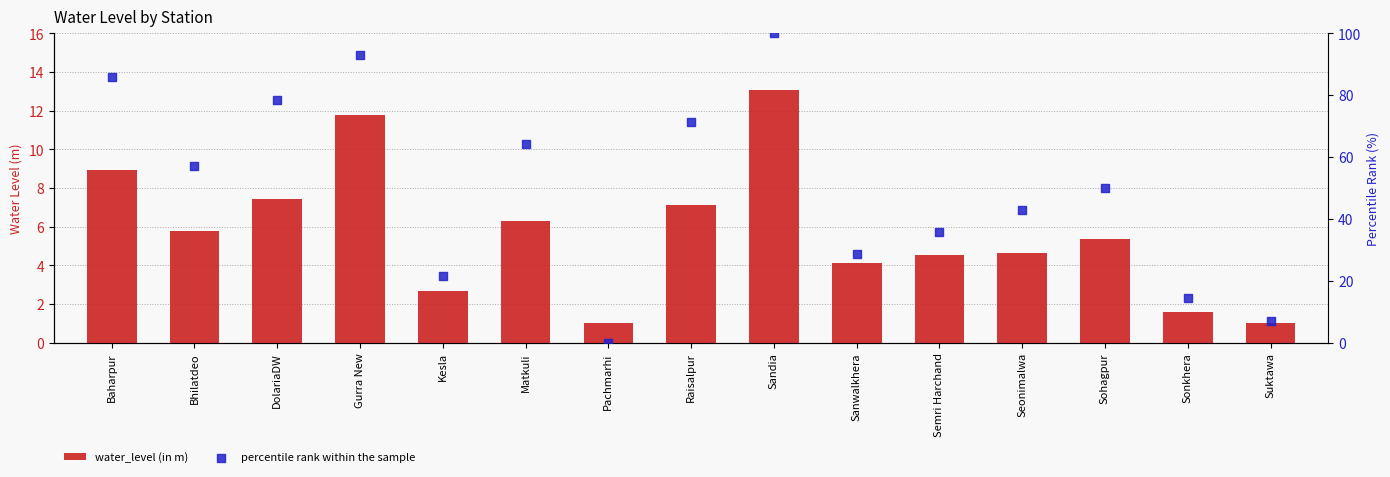

Which series reaches the minimum Y coordinate?

percentile rank within the sample